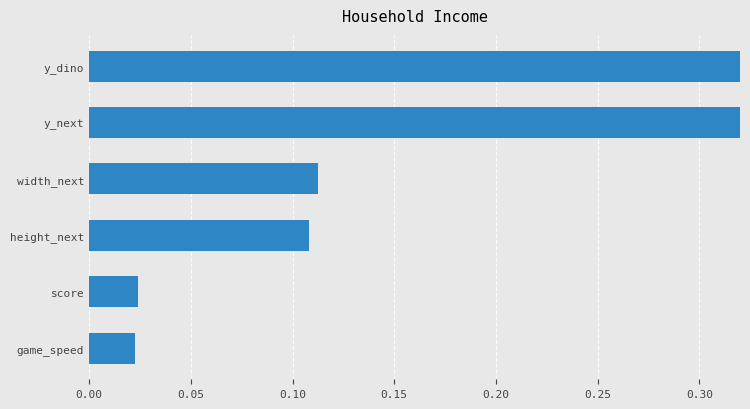

What is the sum of all values?

1.0